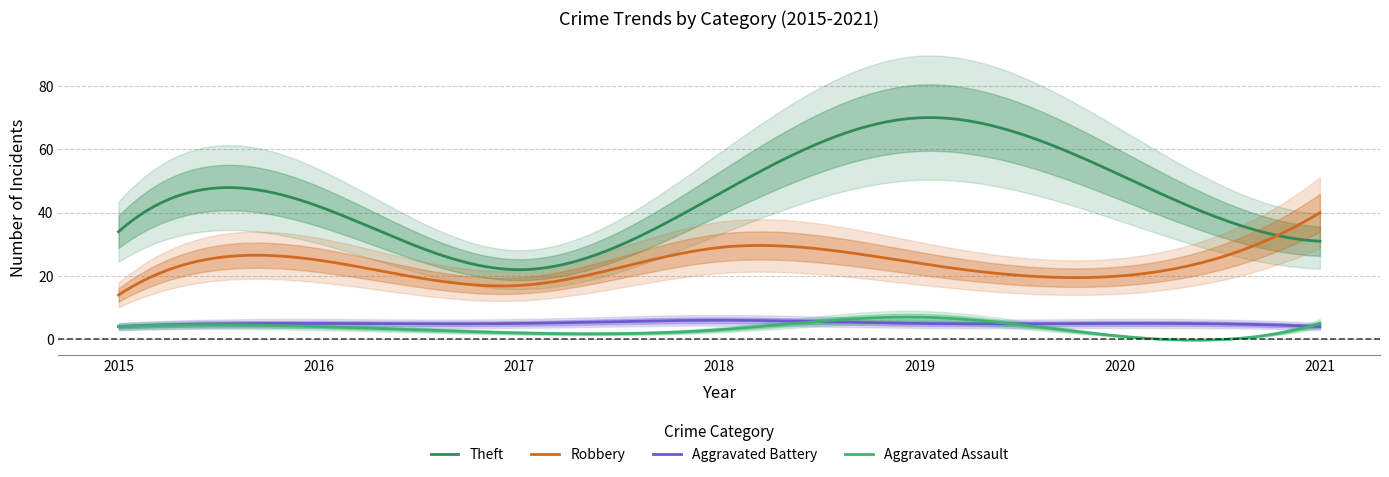

How many intersections are there between Aggravated Battery and Aggravated Assault?

3